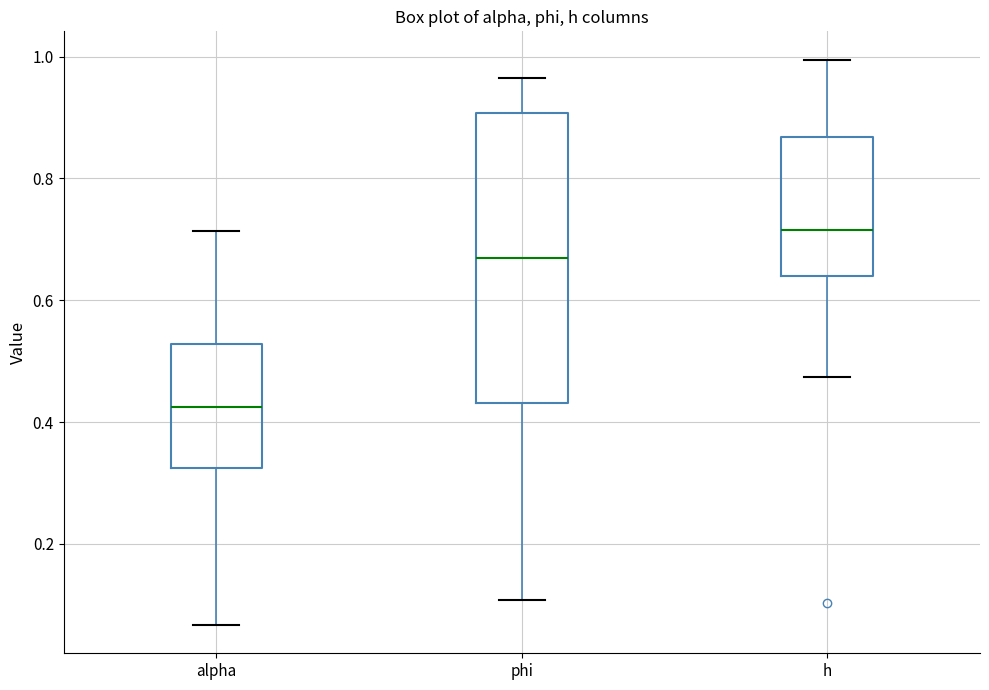

Which box is the tallest, from its lower edge to its upper edge?

phi